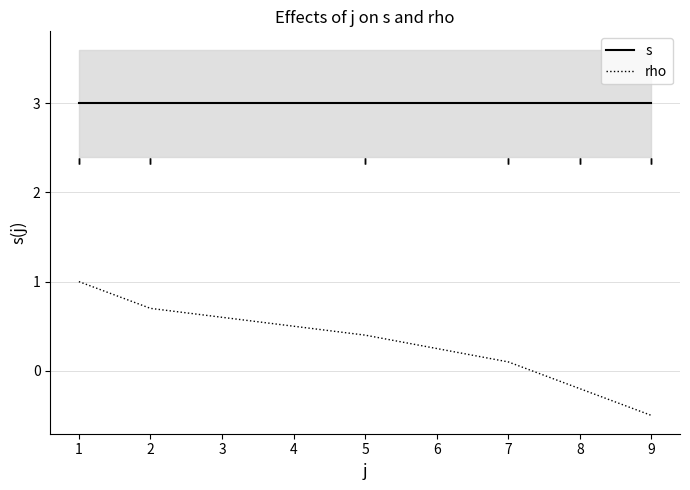

Which series changed the most between 1 and 3?

rho